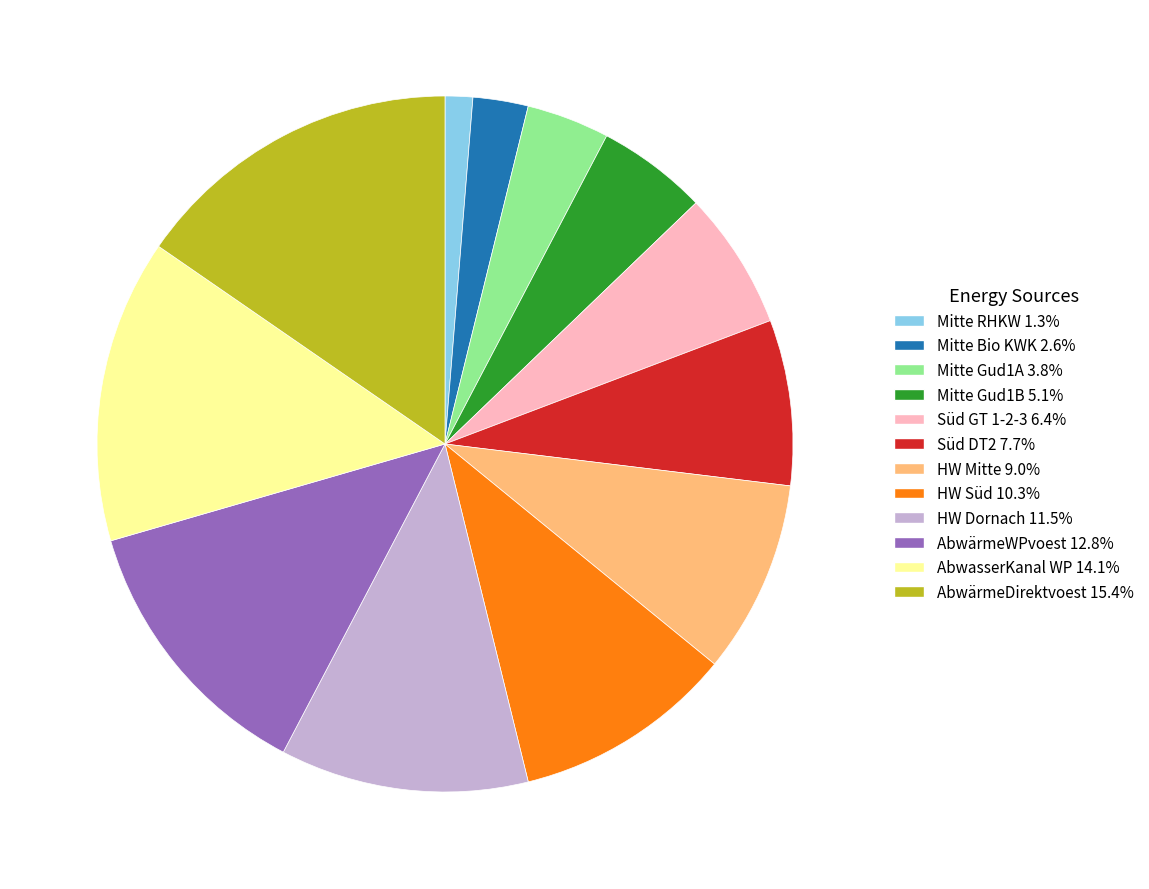

Does Süd DT2 account for over 50% of the chart?

No